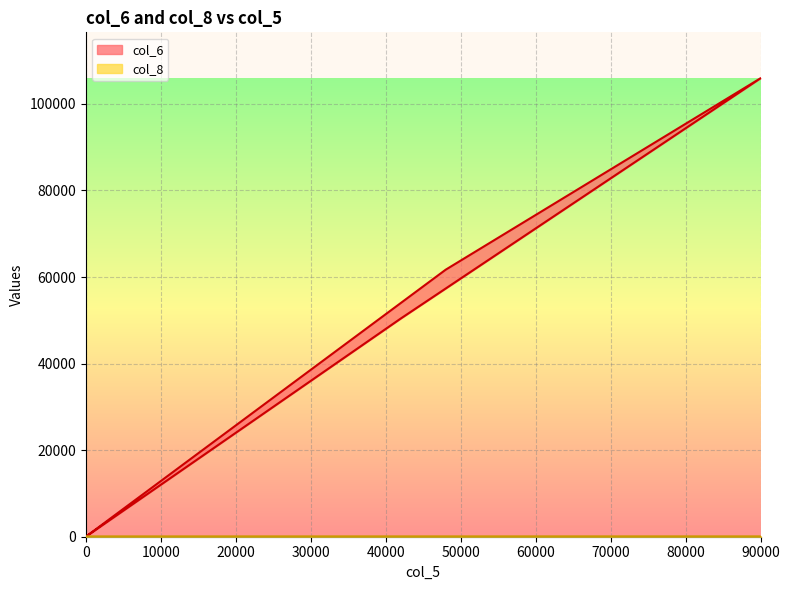

How many lines are shown in the chart?

2